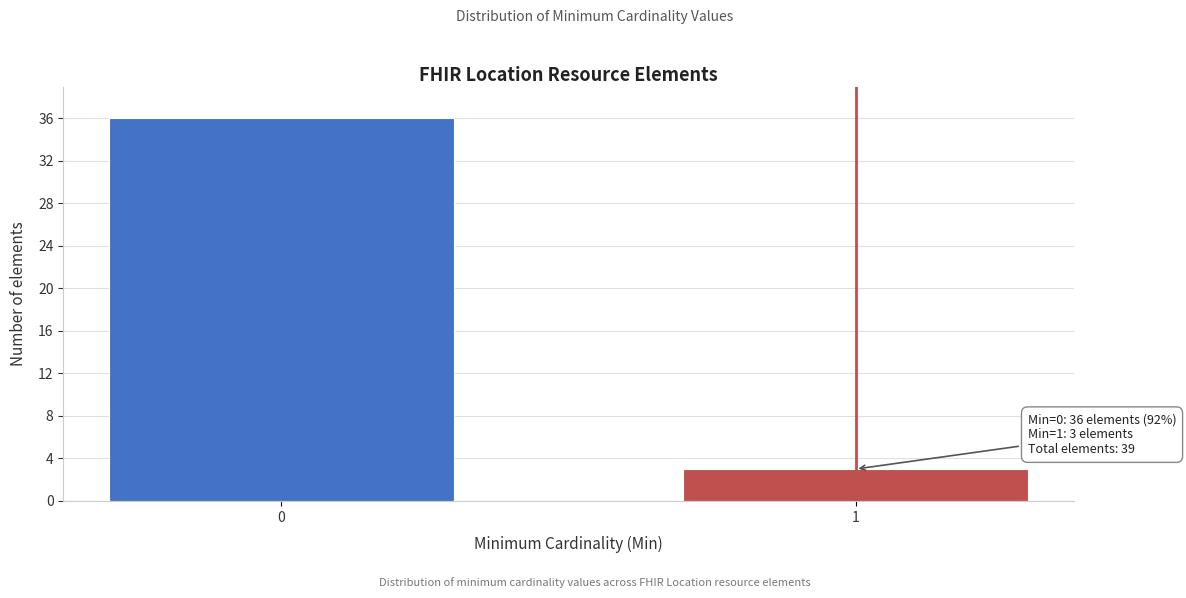

Reading right to left, list all the values displayed in this chart.

3	36